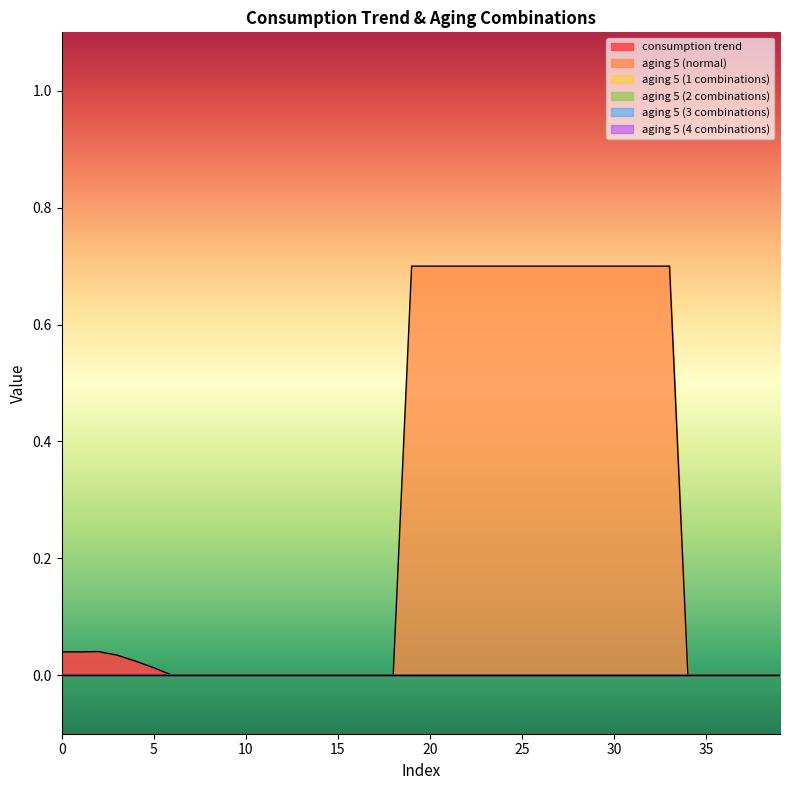

Is the value of aging 5 (1 combinations) at 24 greater than the value of aging 5 (normal) at 27?

No